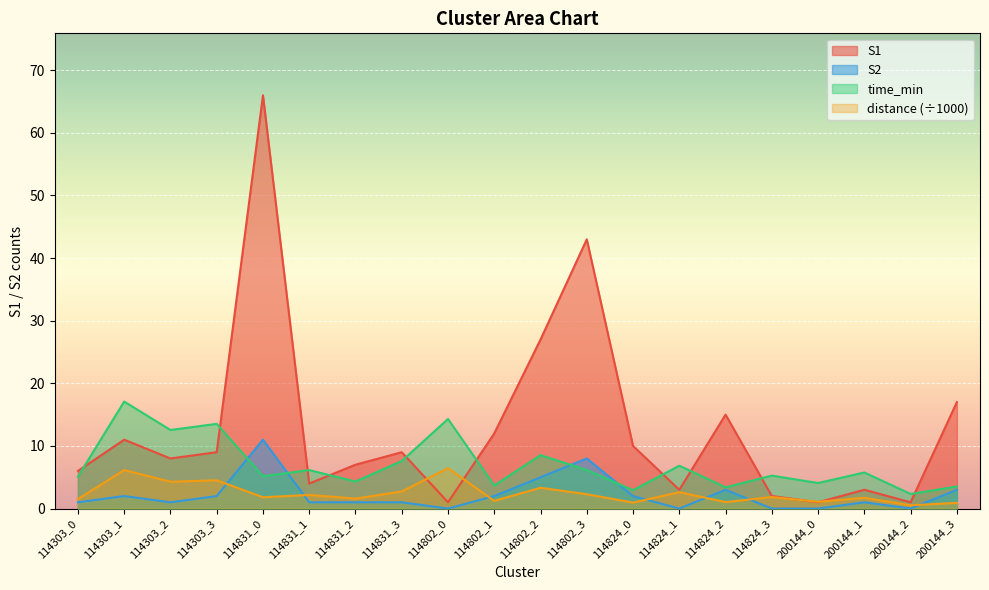

What is the label of the 15th point from the left?

114824_2